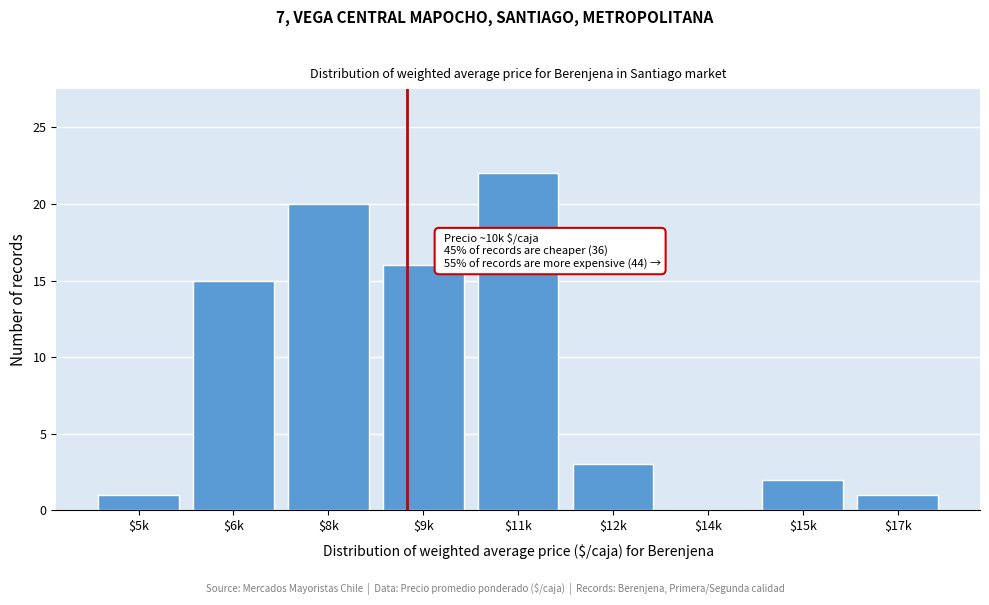

What is the approximate value at $6k, to the nearest 5?

15